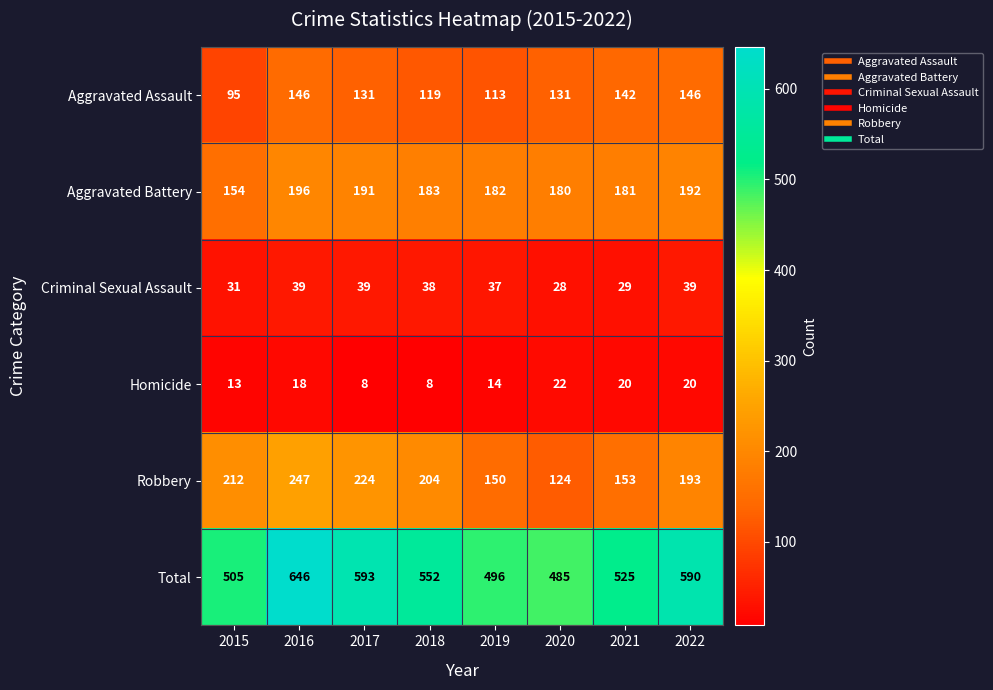

What is the greatest value displayed?

646